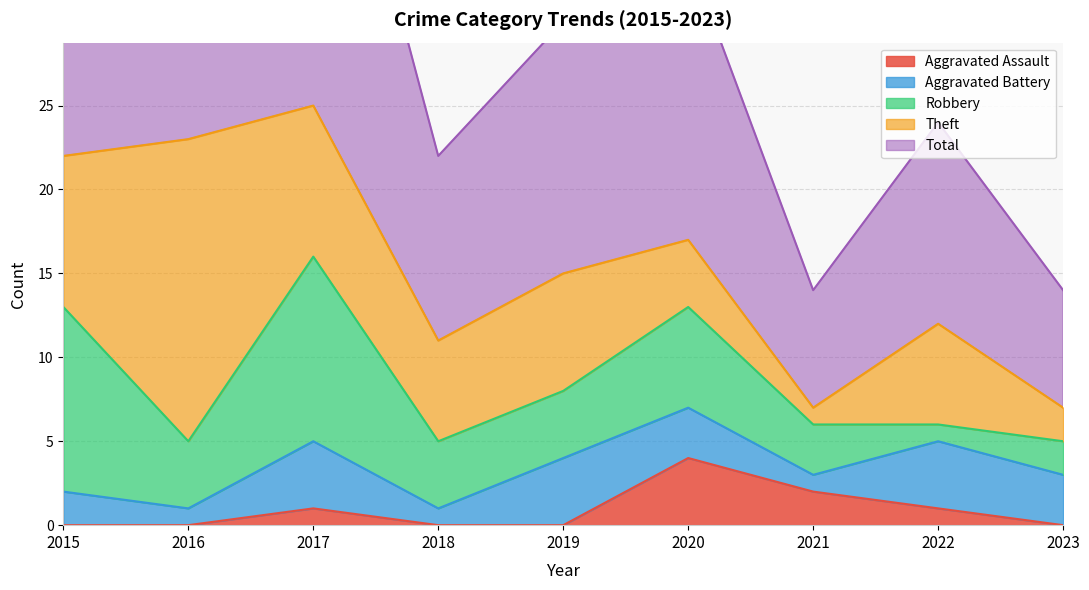

What are all the series names shown in the legend?

Aggravated Assault, Aggravated Battery, Robbery, Theft, Total